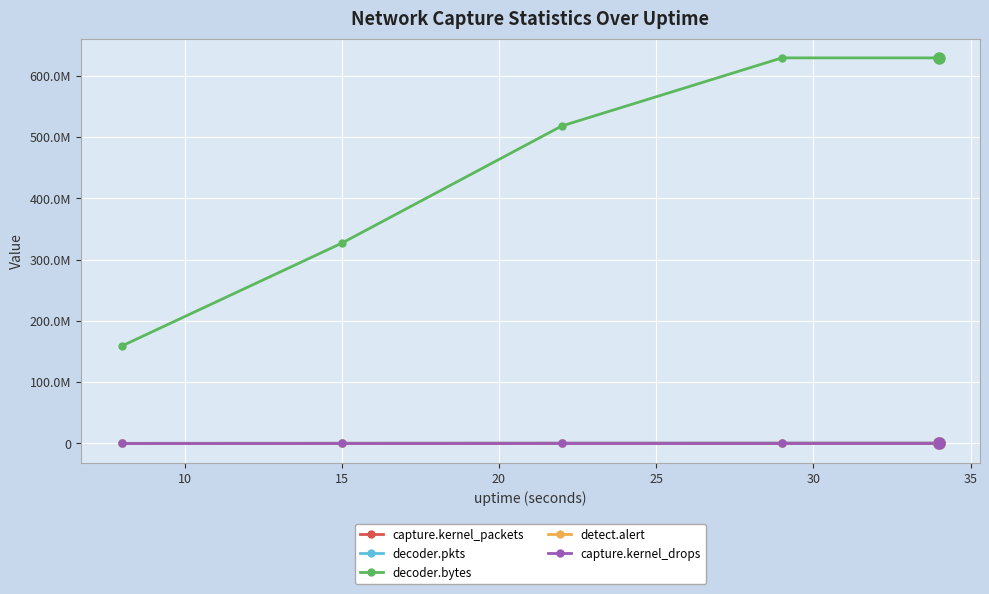

Is this an area chart (filled region under the line)?

No